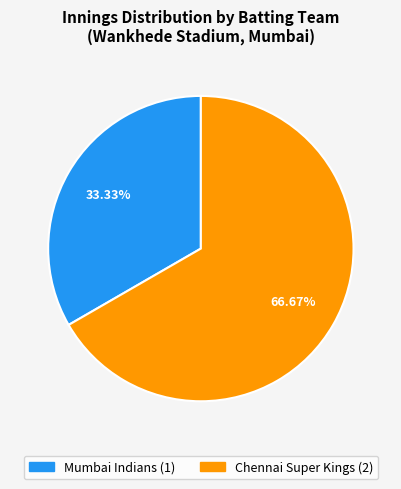

Combined, do Mumbai Indians and Chennai Super Kings account for over 50%?

Yes